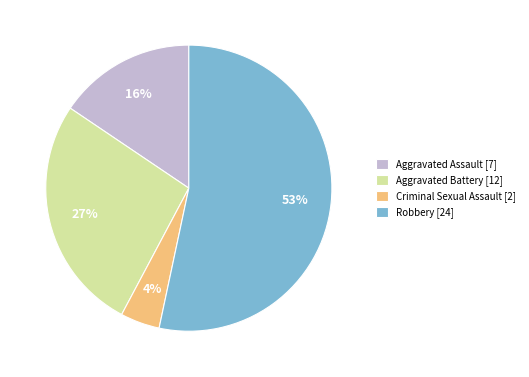

How many slices are in this pie chart?

4